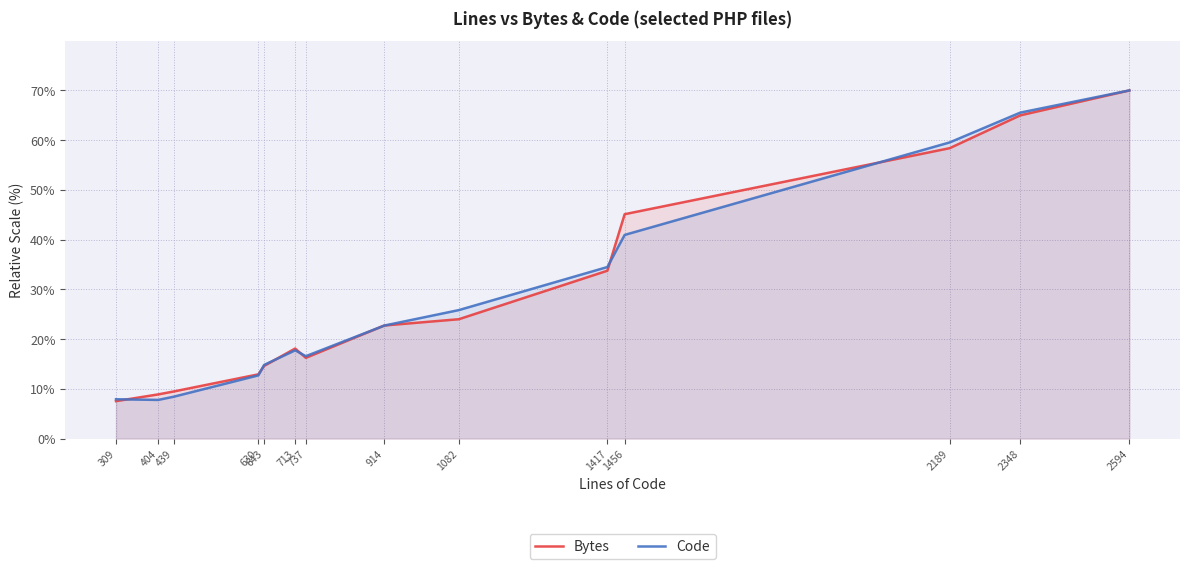

True or false: Bytes has more than 2 points higher than both neighbors.

False